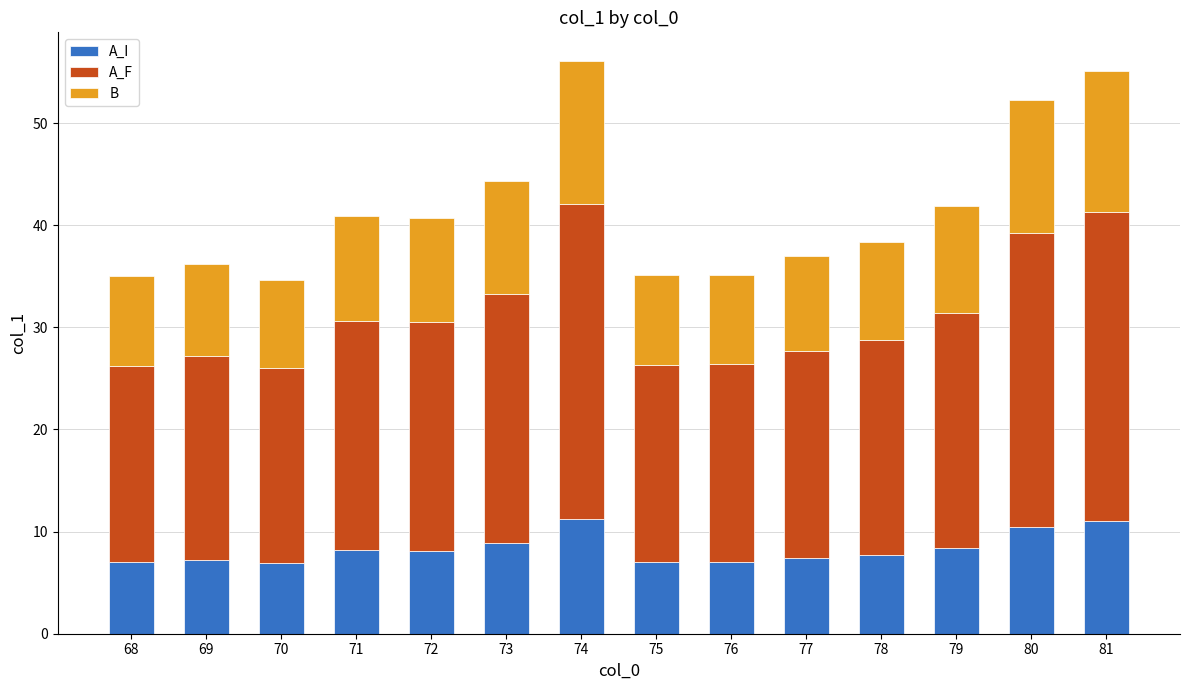

What is the maximum value for A_I?

11.2